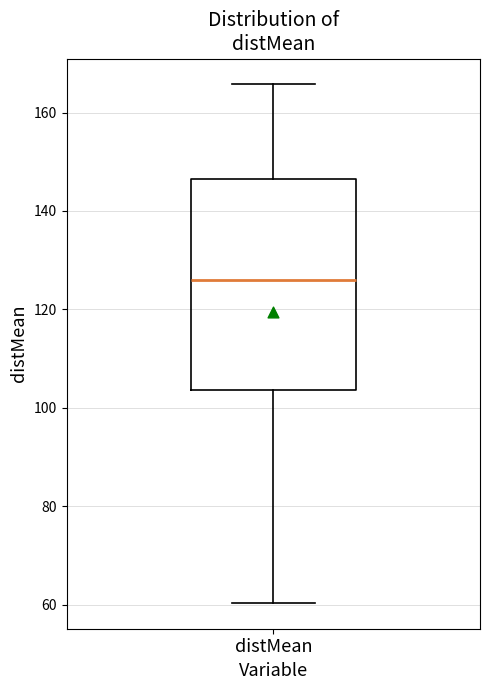

Read this box plot against the y-axis: the position of the median line, the range covered by the box, and the ends of both whiskers. The values are not printed on the chart, so give them approximately, as read against the axis.

median 126, box 104 to 146, whiskers 60 to 166